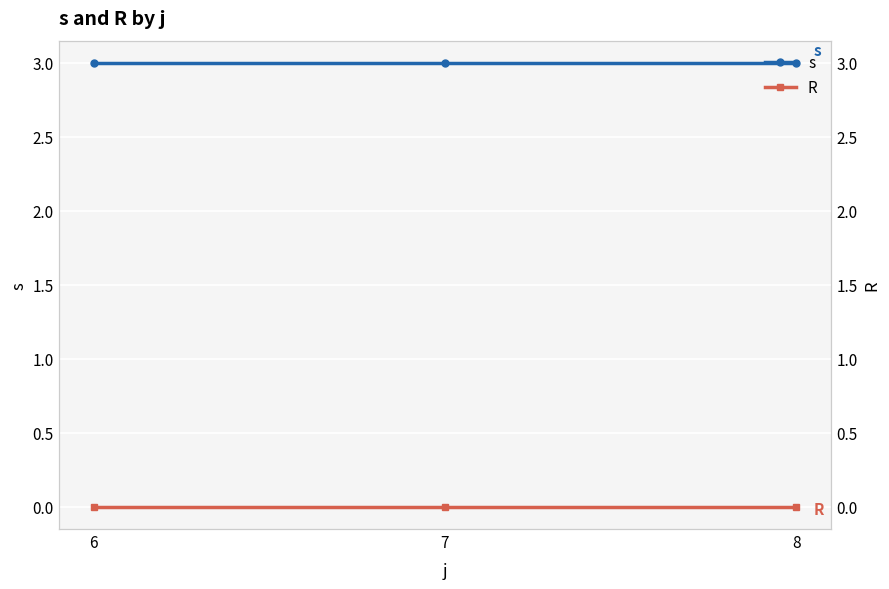

Reading left to right, extract all data points from this chart.

s: 6=3	7=3	8=3
R: 6=0	7=0	8=0